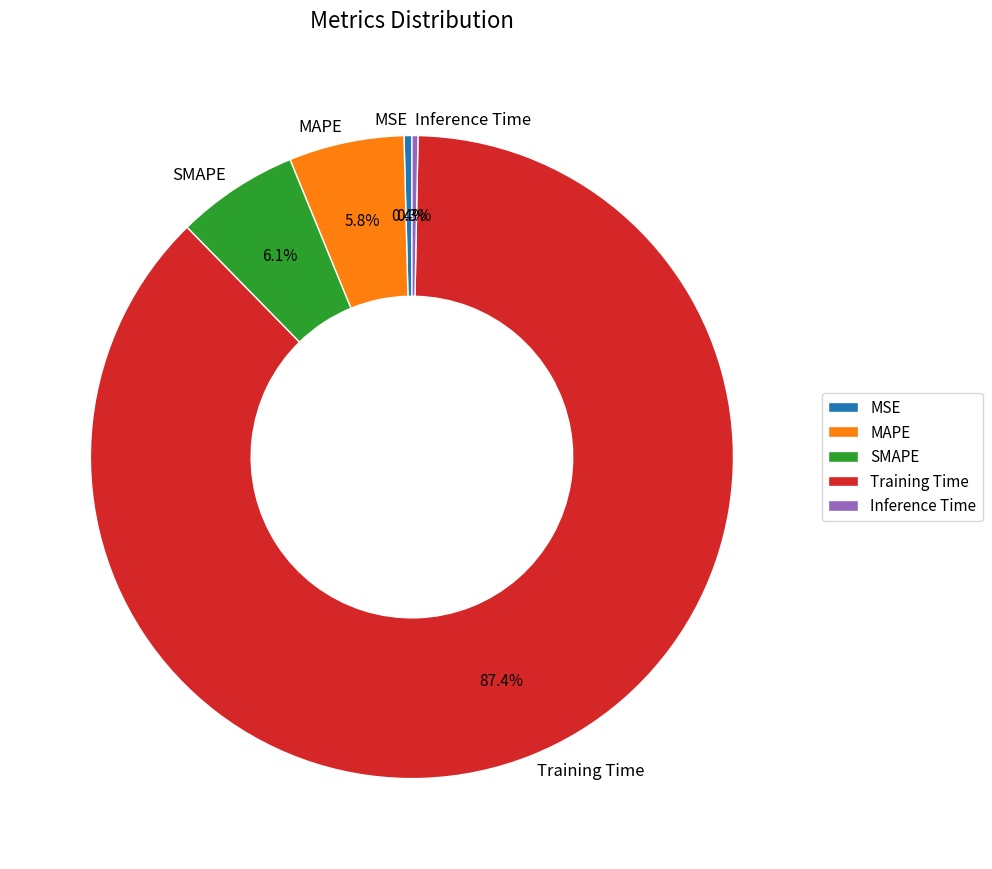

Which category accounts for the majority?

Training Time